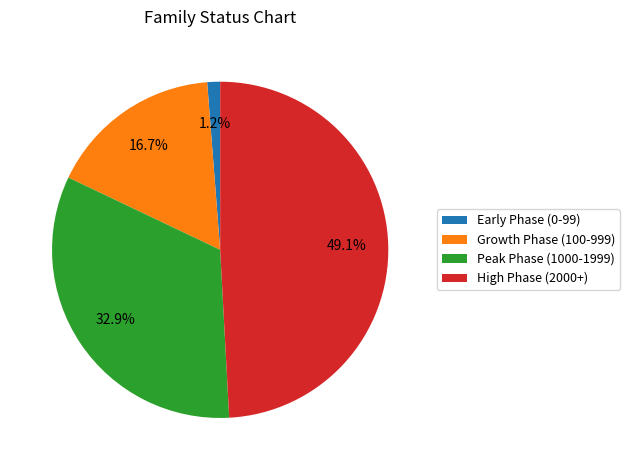

Is there a majority slice in this chart?

No